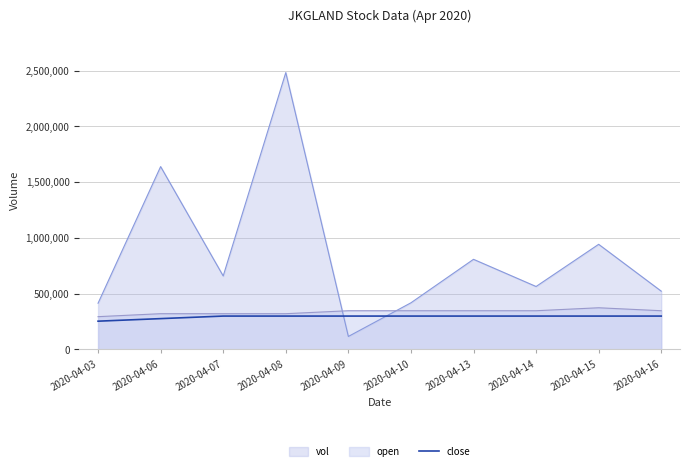

What is the spread (max minus min) of values at 2020-04-10?

118992.0